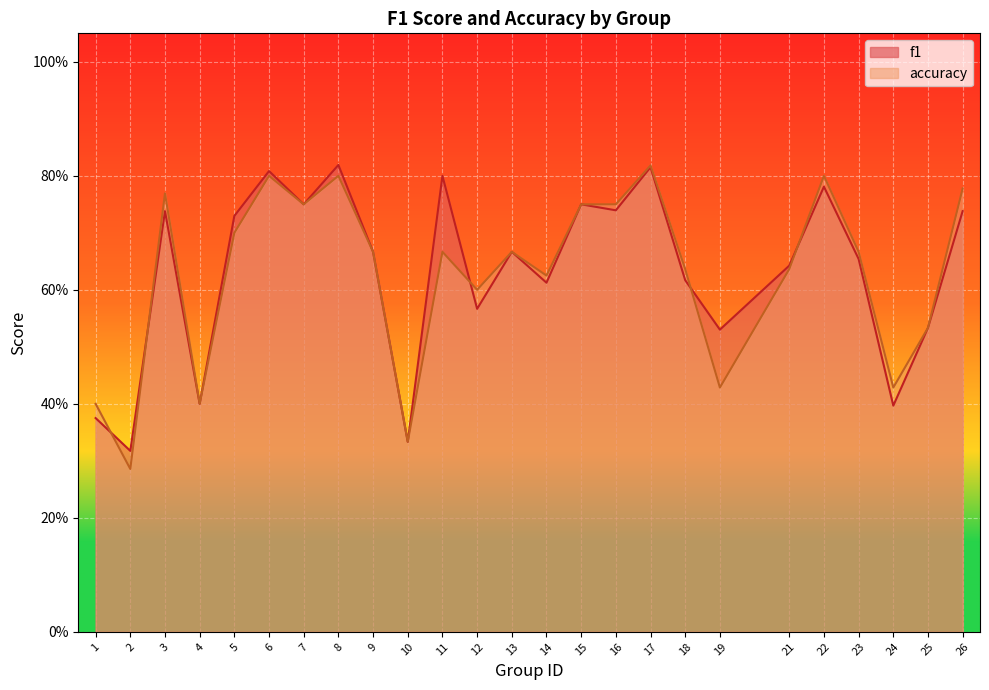

After their last crossing, which series has the higher values: f1 or accuracy?

accuracy